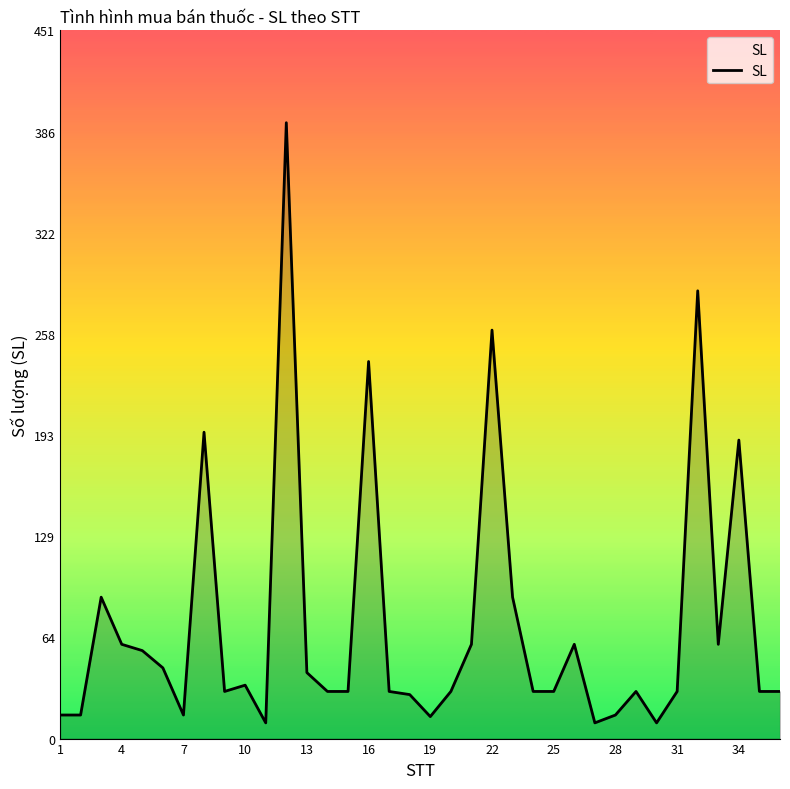

True or false: the data has more than 2 interior local peaks.

True